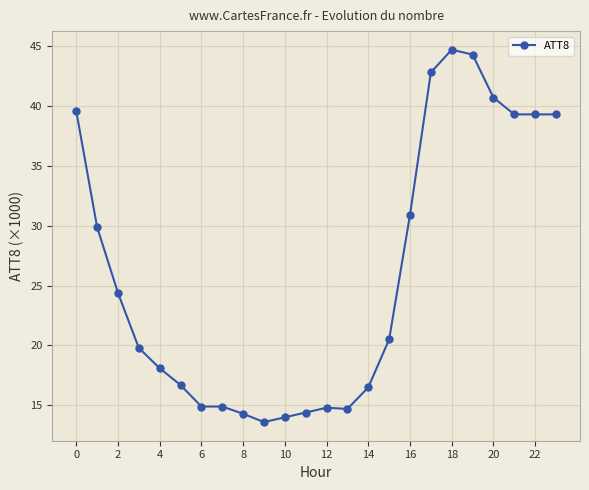

What is the greatest value displayed?

44.7